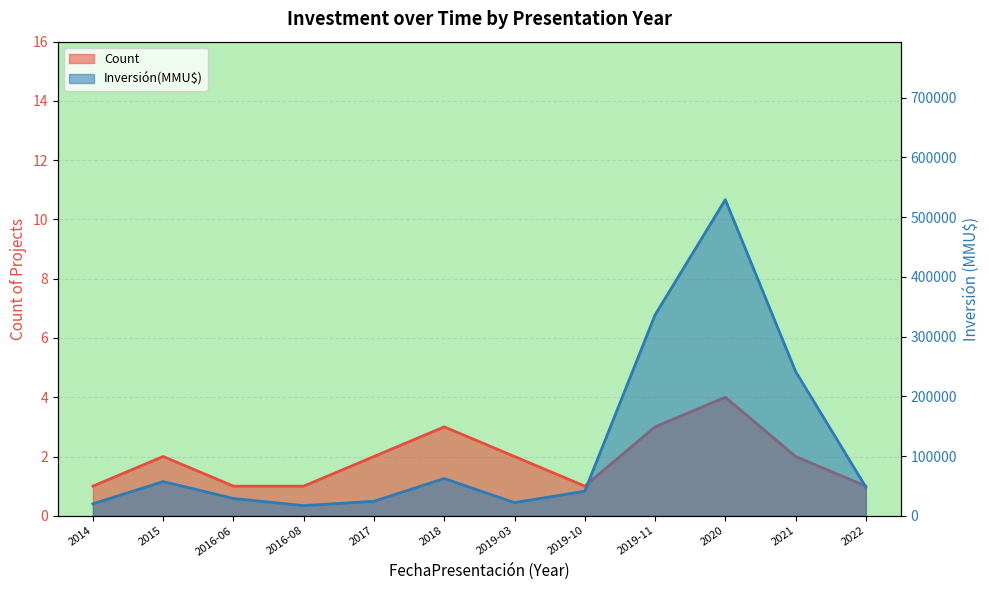

The Count series shows 2 at 2016-06. True or false?

False